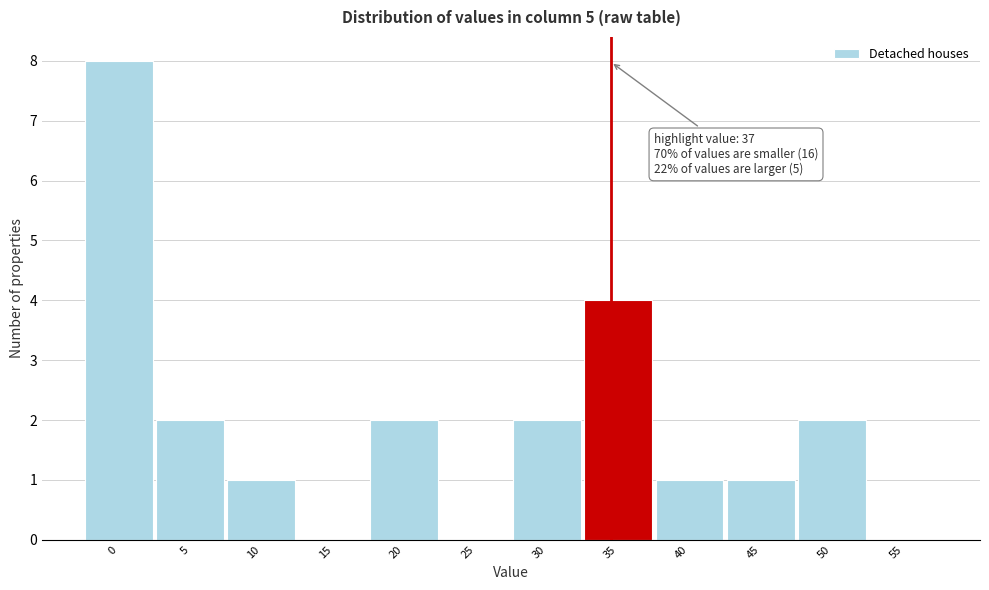

Reading left to right, extract all data points from this chart.

0=8	5=2	10=1	15=0	20=2	25=0	30=2	35=4	40=1	45=1	50=2	55=0